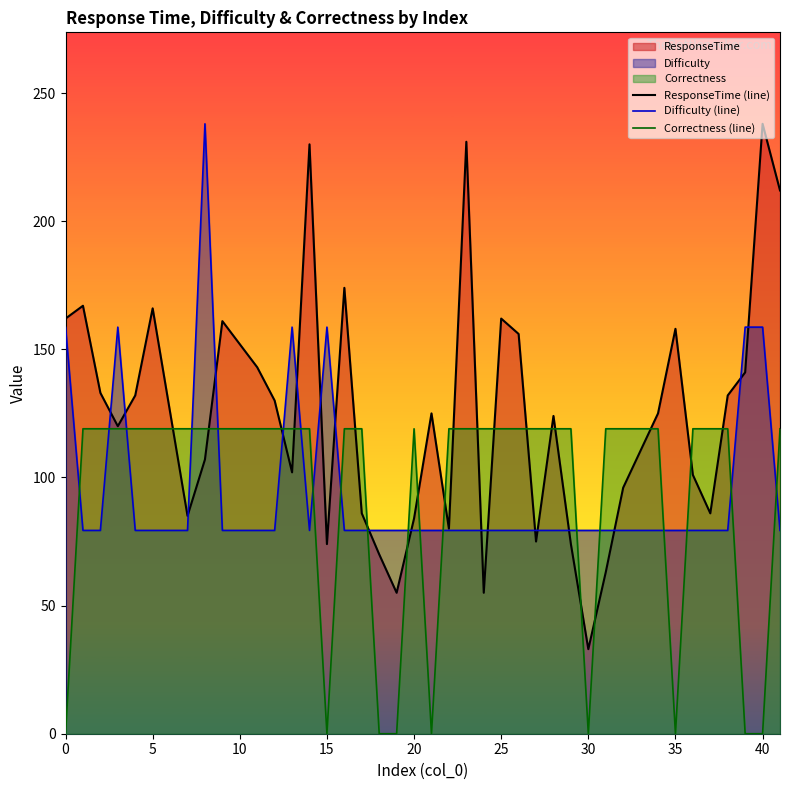

How many intersections are there between Difficulty (line) and Correctness (line)?

19